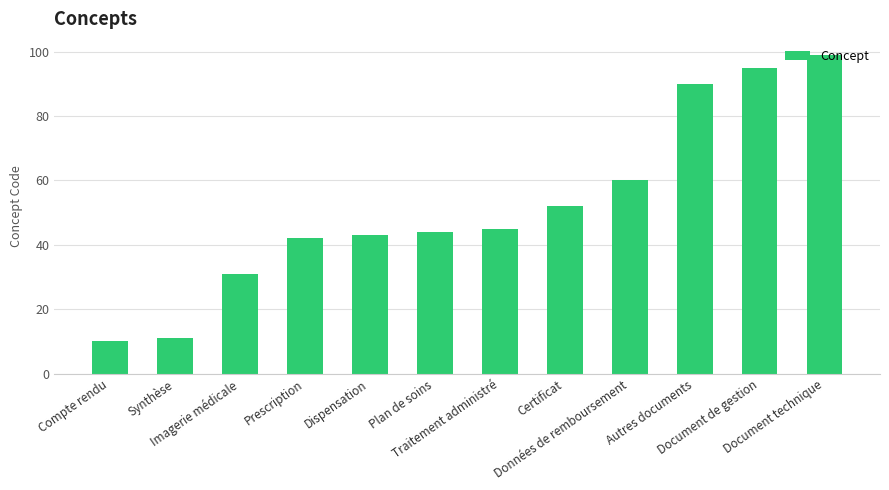

What is the average value?

52